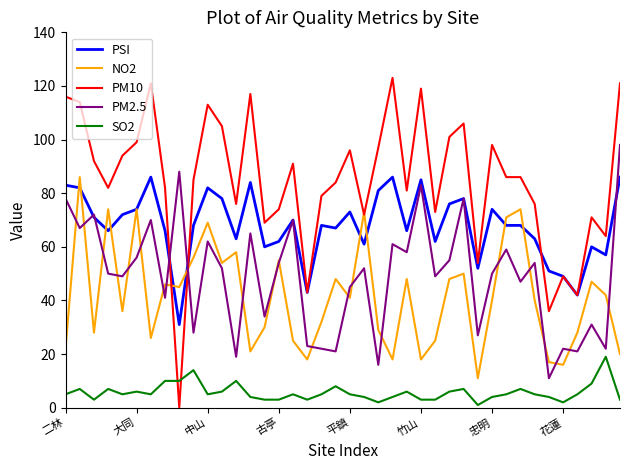

Which series has the largest total across all categories?

PM10